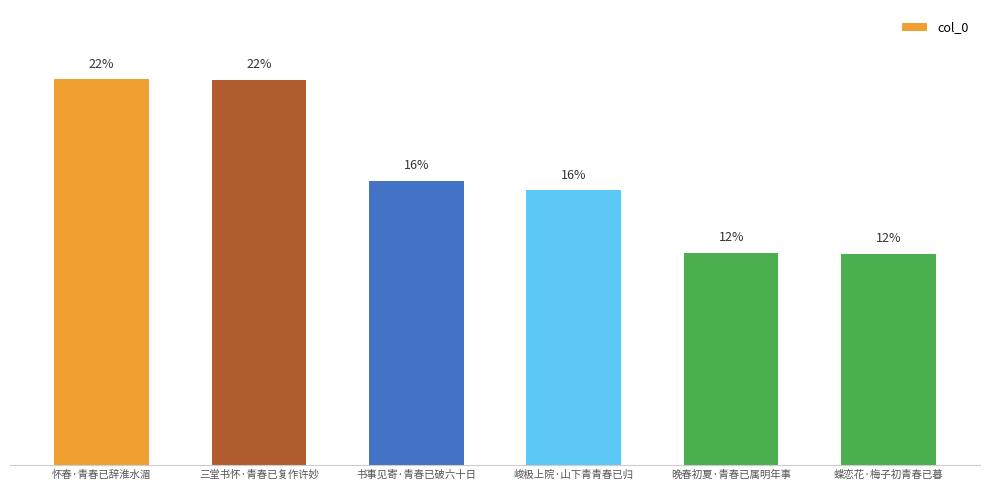

Which has a higher value, 峻极上院·山下青青春已归 or 晚春初夏·青春已属明年事?

峻极上院·山下青青春已归